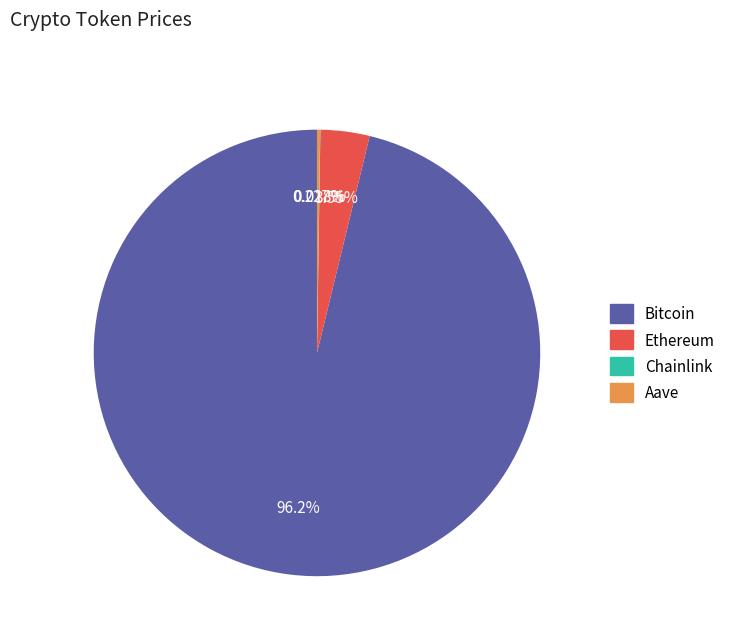

Which category has the biggest portion of the pie?

Bitcoin